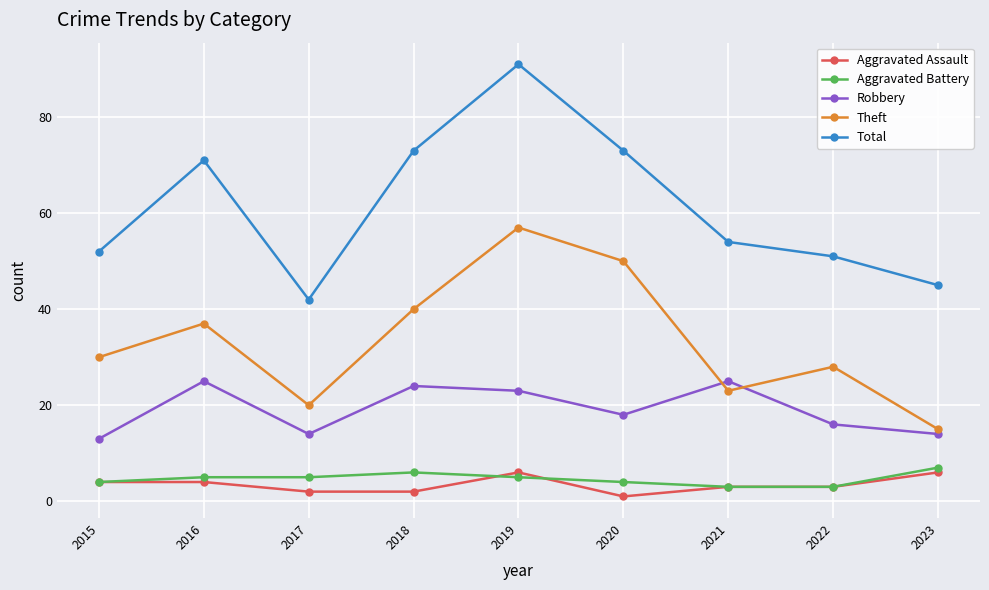

What are all the series names shown in the legend?

Aggravated Assault, Aggravated Battery, Robbery, Theft, Total